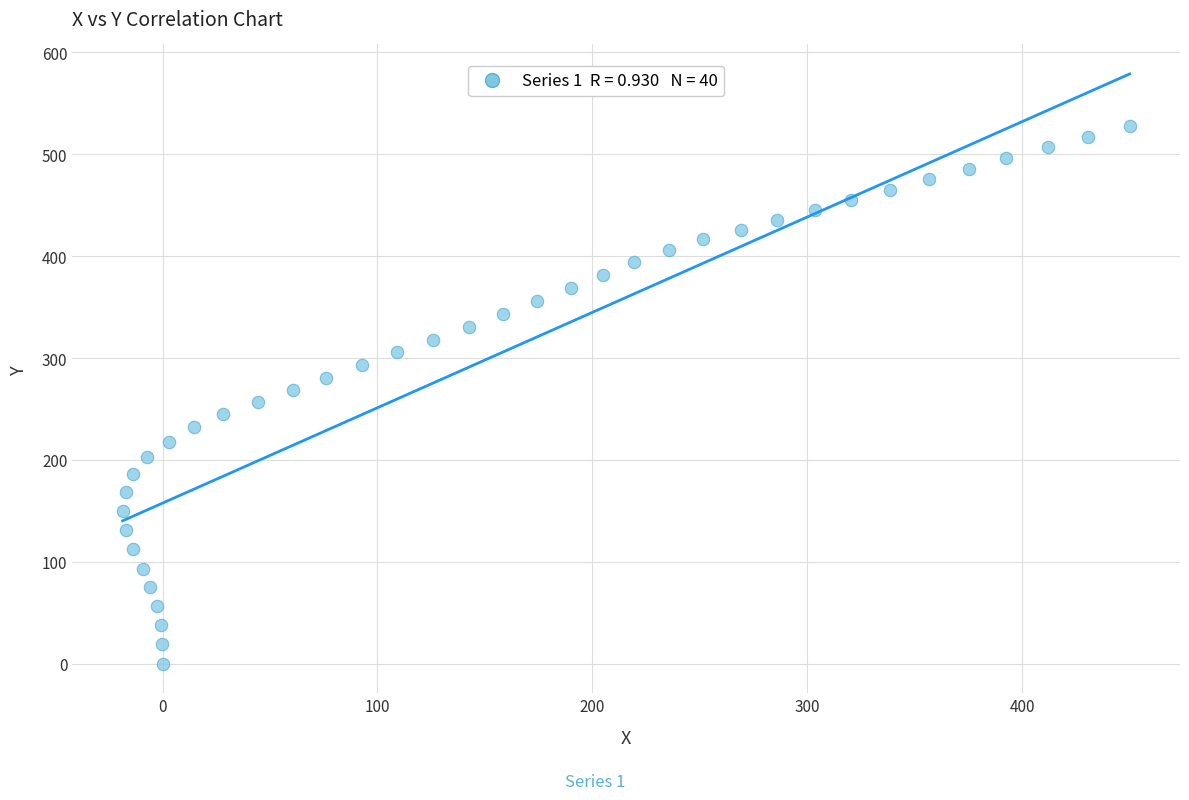

What is the range of X values (max minus min)?

468.7